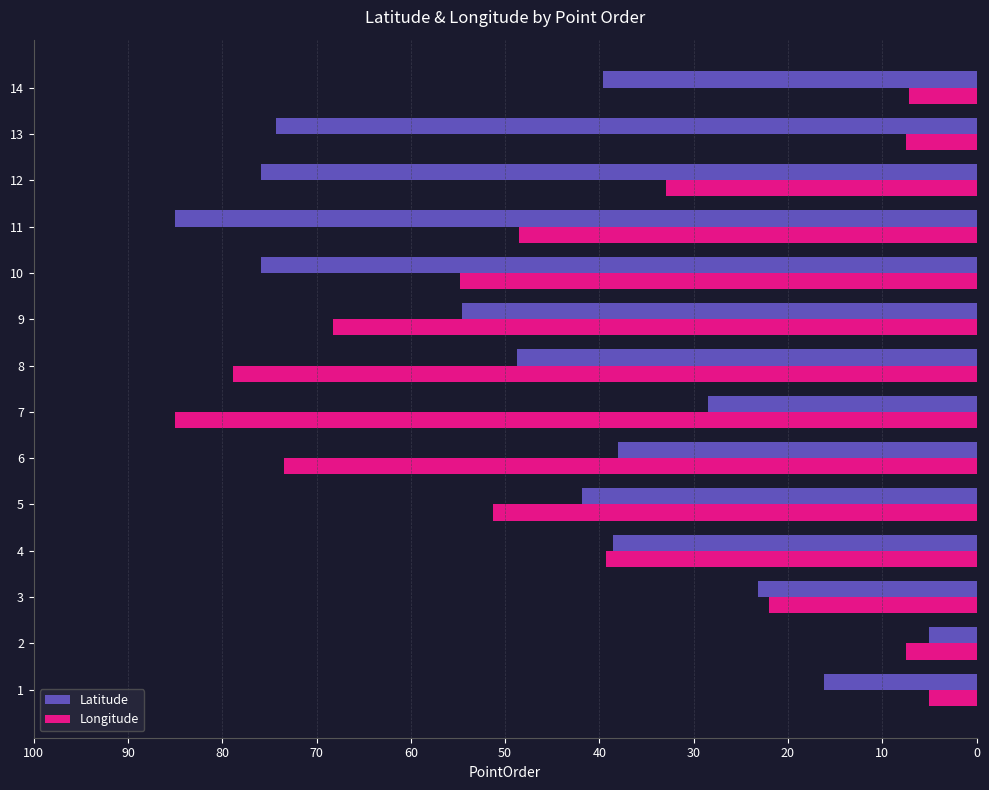

The value of Latitude at 2 is 5.0. True or false?

True